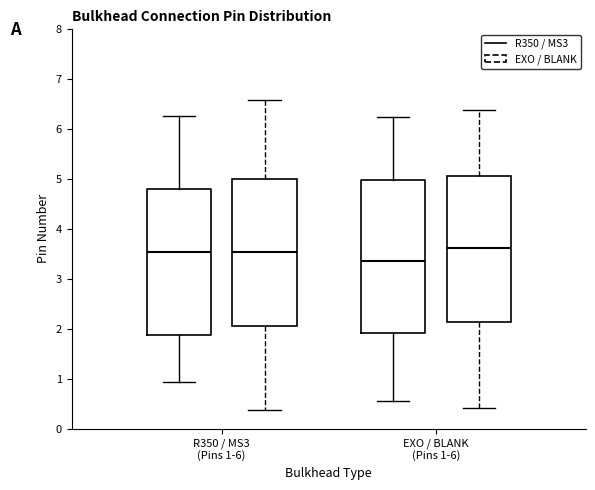

Reading left to right, read every box against the y-axis: the position of its median line, the range the box covers, and the ends of its whiskers. The values are not printed on the chart, so give them approximately, as read against the axis.

R350 / MS3 (Pins 1-6) (R350 / MS3): median 3.5, box 1.9 to 4.8, whiskers 0.9 to 6.3
R350 / MS3 (Pins 1-6) (EXO / BLANK): median 3.5, box 2.1 to 5.0, whiskers 0.4 to 6.6
EXO / BLANK (Pins 1-6) (R350 / MS3): median 3.4, box 1.9 to 5.0, whiskers 0.6 to 6.2
EXO / BLANK (Pins 1-6) (EXO / BLANK): median 3.6, box 2.1 to 5.1, whiskers 0.4 to 6.4